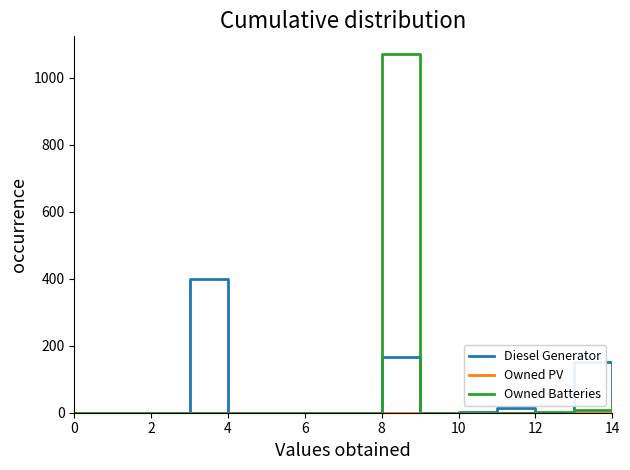

Which series has the largest range (max minus min)?

Owned Batteries